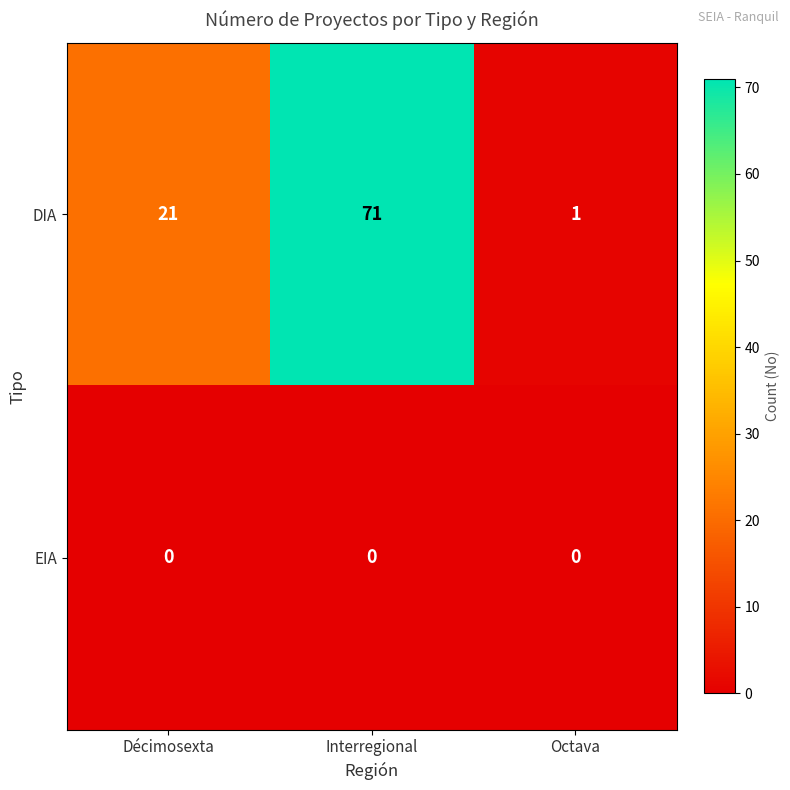

Where is DIA nearest to the value 36?

Décimosexta